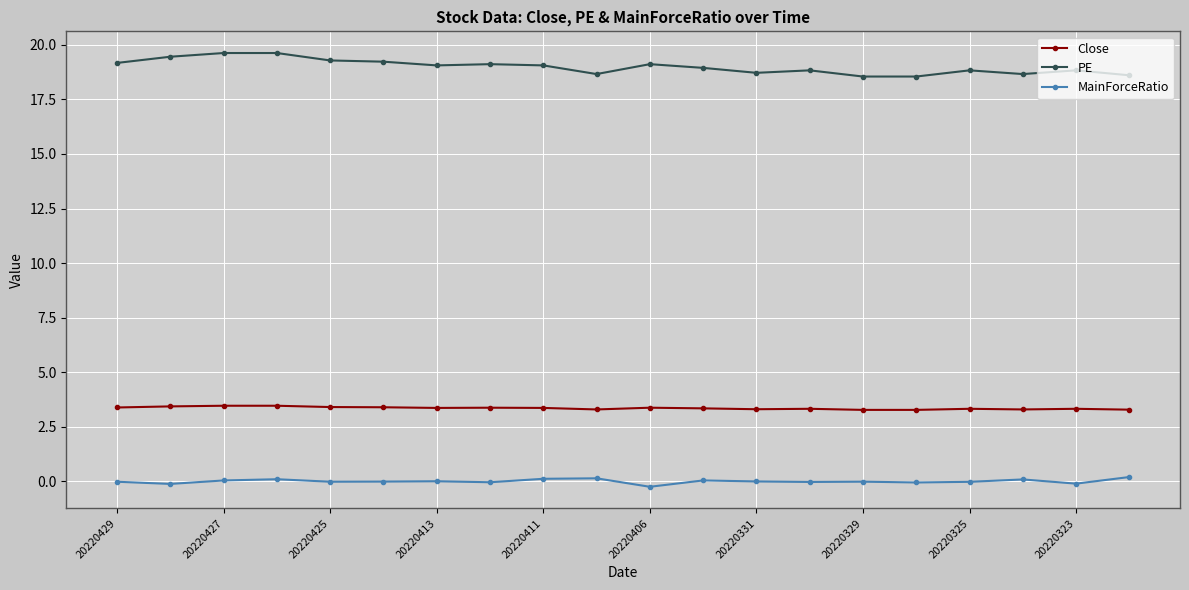

True or false: Close has more than 2 interior local peaks.

True